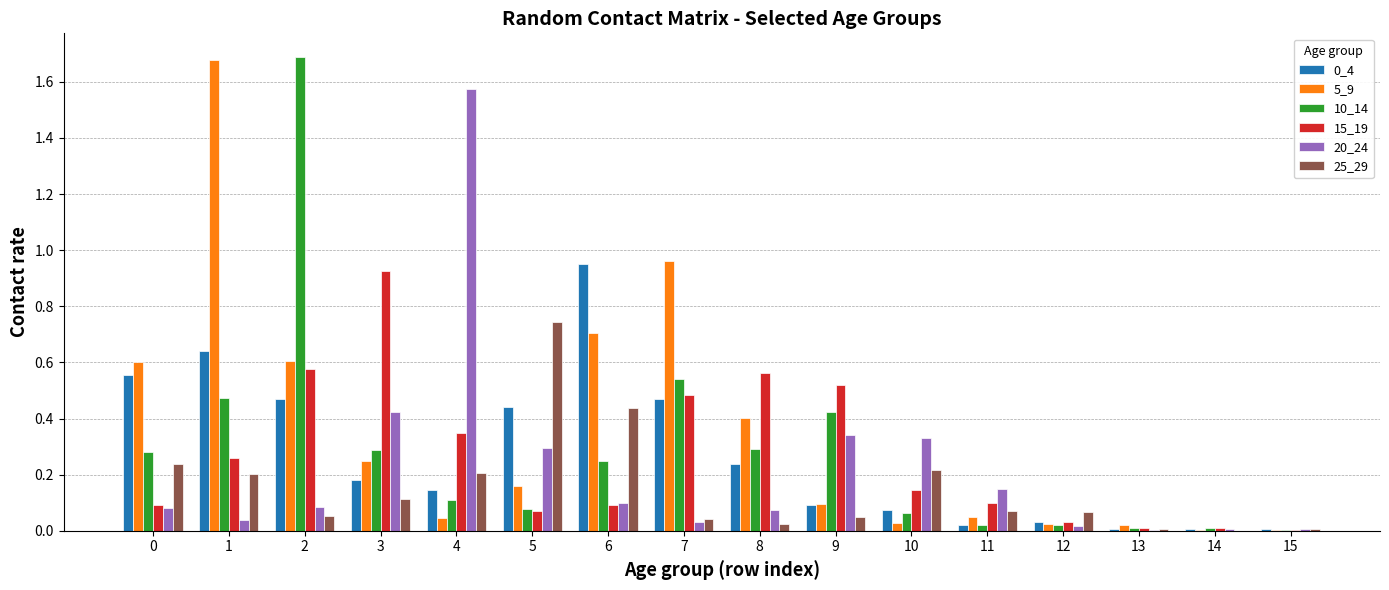

What is the spread (max minus min) of values at 3?

0.8